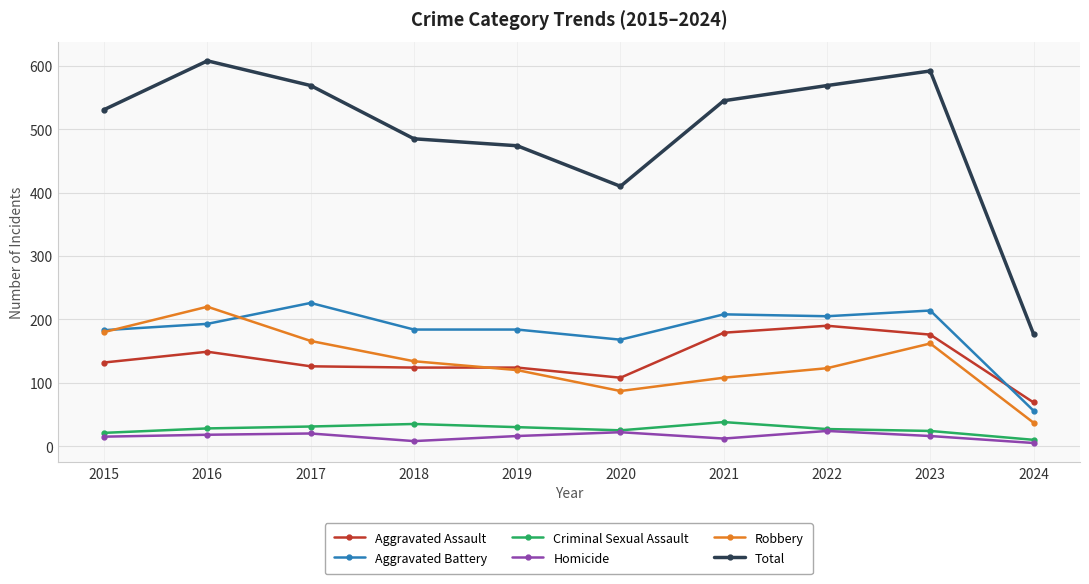

Which series has the widest spread of values?

Total